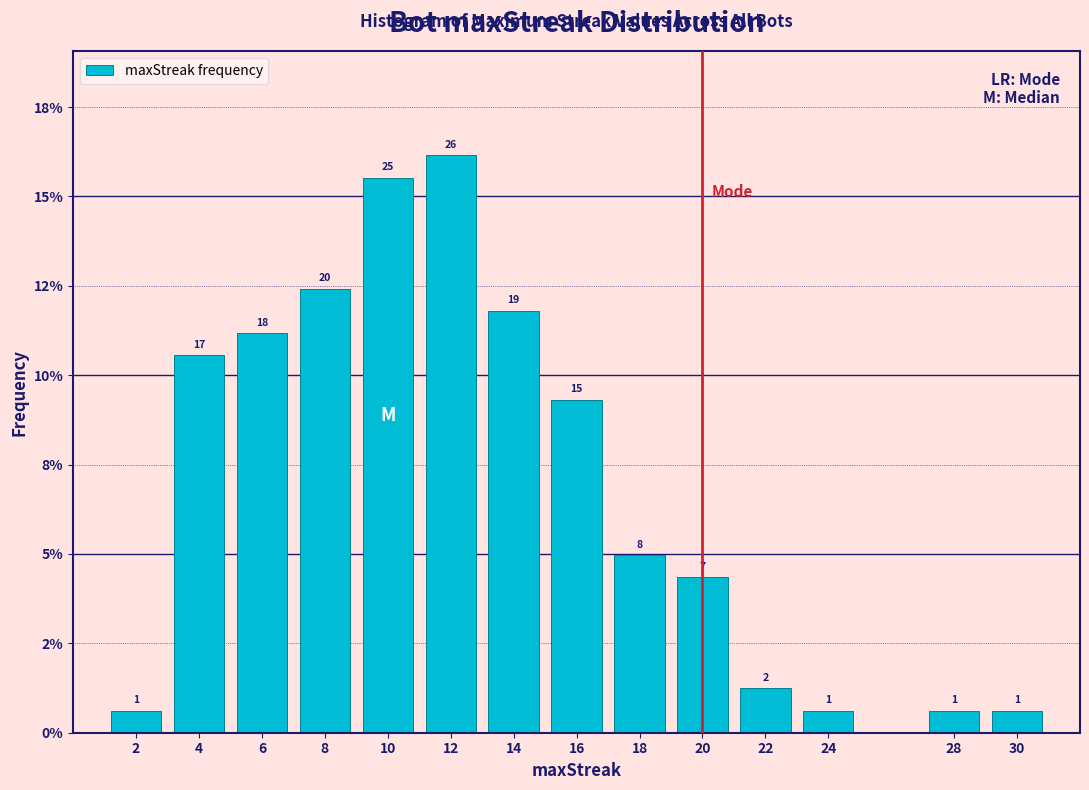

Are the bars horizontal?

No